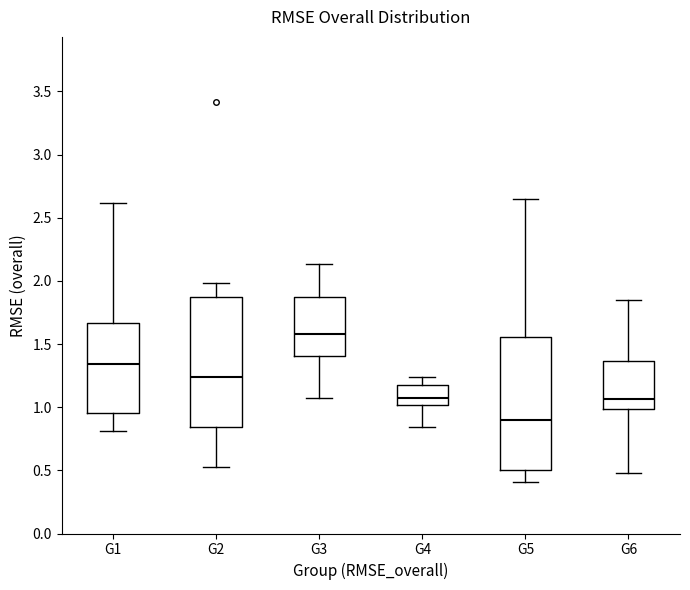

Reading left to right, transcribe this box plot: for each box, give where its median line is, the range the box spans, and where its two whiskers end, as read against the y-axis. The values are not printed on the chart, so give them approximately, as read against the axis.

G1: median 1.35, box 0.95 to 1.65, whiskers 0.80 to 2.60
G2: median 1.25, box 0.85 to 1.85, whiskers 0.55 to 2.00
G3: median 1.60, box 1.40 to 1.85, whiskers 1.05 to 2.15
G4: median 1.05, box 1.00 to 1.20, whiskers 0.85 to 1.25
G5: median 0.90, box 0.50 to 1.55, whiskers 0.40 to 2.65
G6: median 1.05, box 1.00 to 1.35, whiskers 0.50 to 1.85